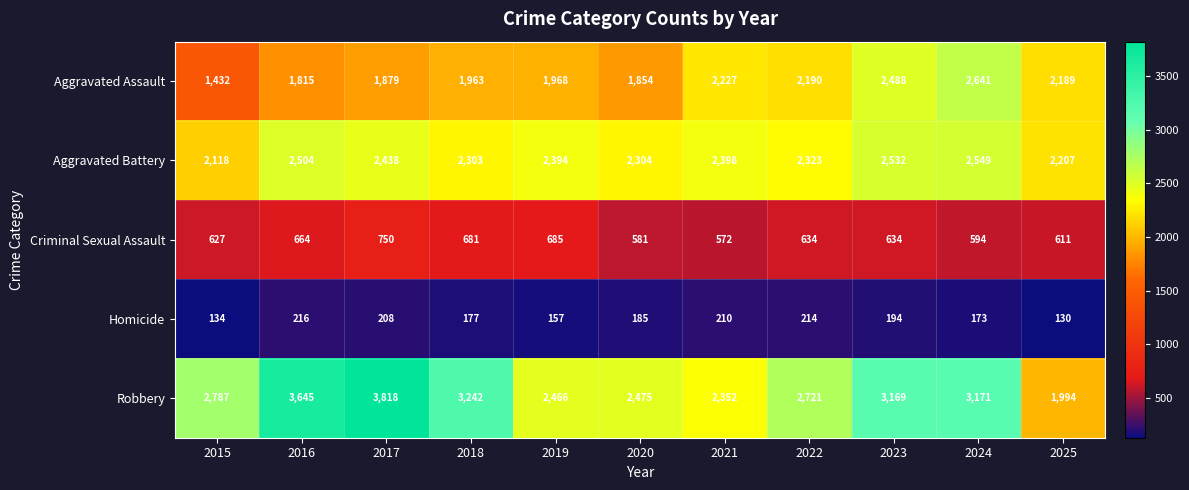

Which category has the highest value across all series?

2017